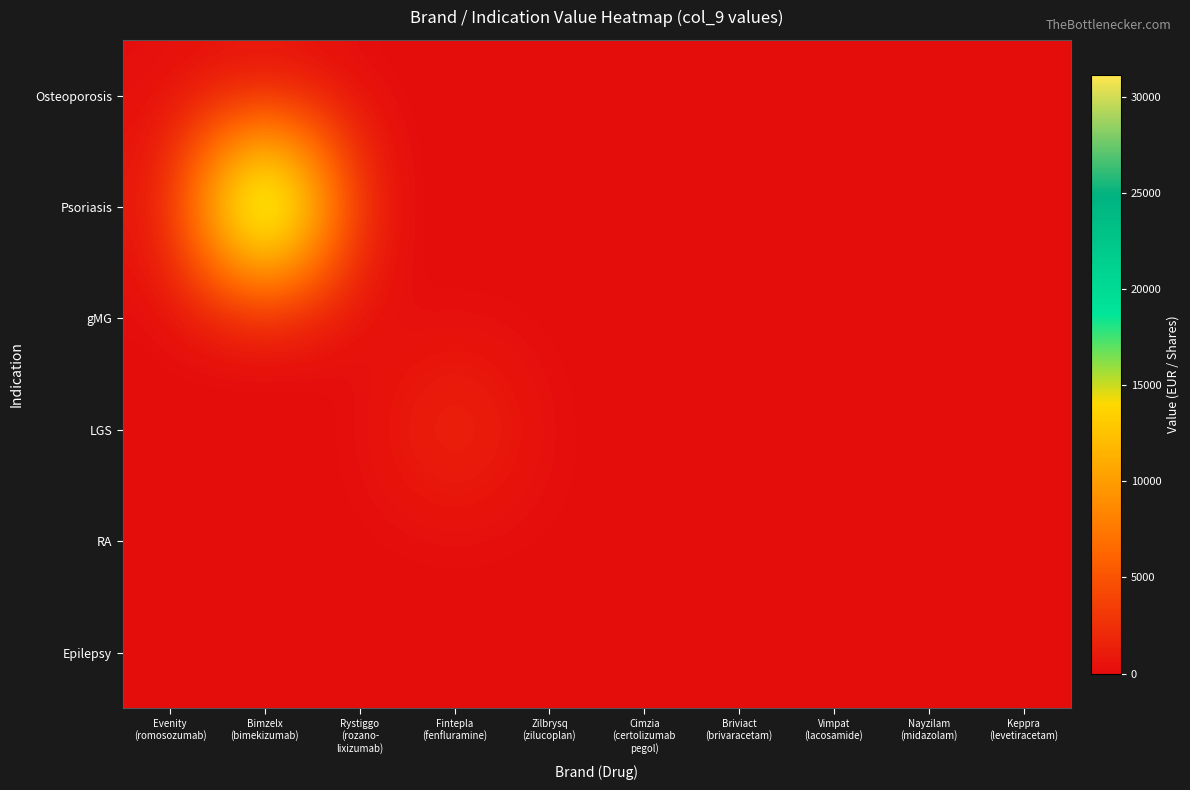

Reading left to right, extract all data points from this chart.

Osteoporosis: Evenity
(romosozumab)=190	Bimzelx
(bimekizumab)=0	Rystiggo
(rozano-
lixizumab)=0	Fintepla
(fenfluramine)=0	Zilbrysq
(zilucoplan)=0	Cimzia
(certolizumab
pegol)=0	Briviact
(brivaracetam)=0	Vimpat
(lacosamide)=0	Nayzilam
(midazolam)=0	Keppra
(levetiracetam)=0
Psoriasis: Evenity
(romosozumab)=0	Bimzelx
(bimekizumab)=31160	Rystiggo
(rozano-
lixizumab)=0	Fintepla
(fenfluramine)=0	Zilbrysq
(zilucoplan)=0	Cimzia
(certolizumab
pegol)=0	Briviact
(brivaracetam)=0	Vimpat
(lacosamide)=0	Nayzilam
(midazolam)=0	Keppra
(levetiracetam)=0
gMG: Evenity
(romosozumab)=0	Bimzelx
(bimekizumab)=0	Rystiggo
(rozano-
lixizumab)=0	Fintepla
(fenfluramine)=0	Zilbrysq
(zilucoplan)=0	Cimzia
(certolizumab
pegol)=0	Briviact
(brivaracetam)=0	Vimpat
(lacosamide)=0	Nayzilam
(midazolam)=0	Keppra
(levetiracetam)=0
LGS: Evenity
(romosozumab)=0	Bimzelx
(bimekizumab)=0	Rystiggo
(rozano-
lixizumab)=0	Fintepla
(fenfluramine)=2614	Zilbrysq
(zilucoplan)=0	Cimzia
(certolizumab
pegol)=0	Briviact
(brivaracetam)=0	Vimpat
(lacosamide)=0	Nayzilam
(midazolam)=0	Keppra
(levetiracetam)=0
RA: Evenity
(romosozumab)=0	Bimzelx
(bimekizumab)=0	Rystiggo
(rozano-
lixizumab)=0	Fintepla
(fenfluramine)=0	Zilbrysq
(zilucoplan)=0	Cimzia
(certolizumab
pegol)=164	Briviact
(brivaracetam)=0	Vimpat
(lacosamide)=0	Nayzilam
(midazolam)=0	Keppra
(levetiracetam)=0
Epilepsy: Evenity
(romosozumab)=0	Bimzelx
(bimekizumab)=0	Rystiggo
(rozano-
lixizumab)=0	Fintepla
(fenfluramine)=0	Zilbrysq
(zilucoplan)=0	Cimzia
(certolizumab
pegol)=0	Briviact
(brivaracetam)=0	Vimpat
(lacosamide)=0	Nayzilam
(midazolam)=0	Keppra
(levetiracetam)=0